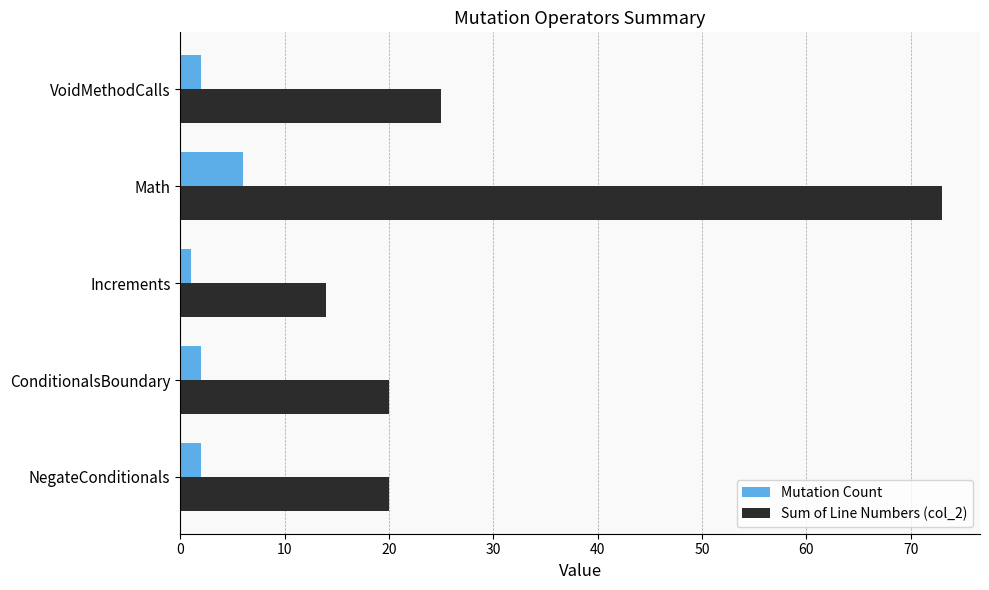

What is the sum of all Mutation Count values?

13